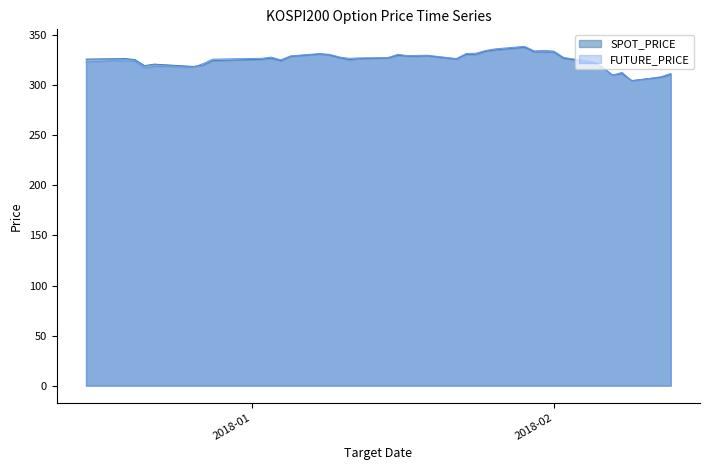

At how many categories does at least one series exceed 333?

6